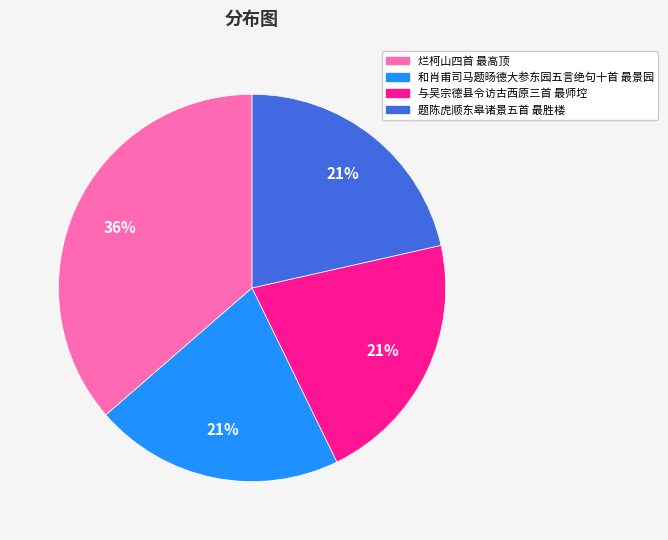

Which category has the biggest portion of the pie?

烂柯山四首 最高顶